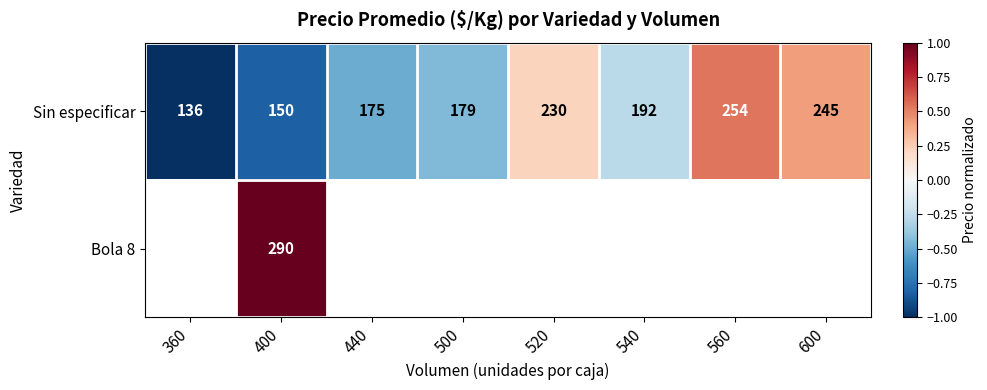

The Sin especificar series shows -0.4 at 540. True or false?

False